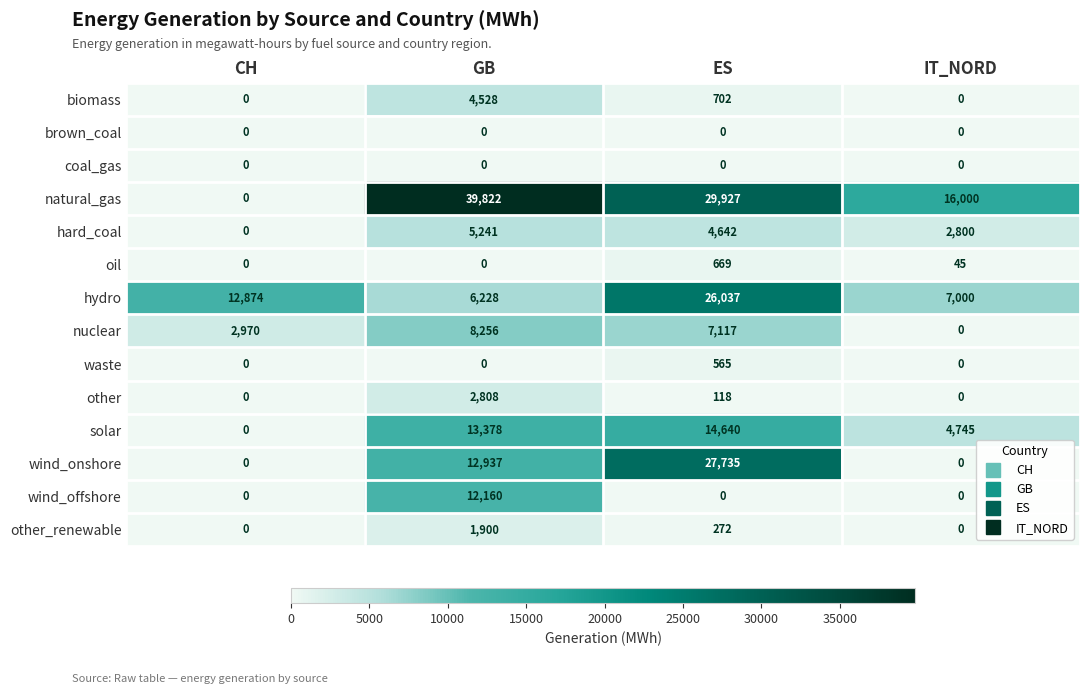

How many distinct data groups are displayed?

14